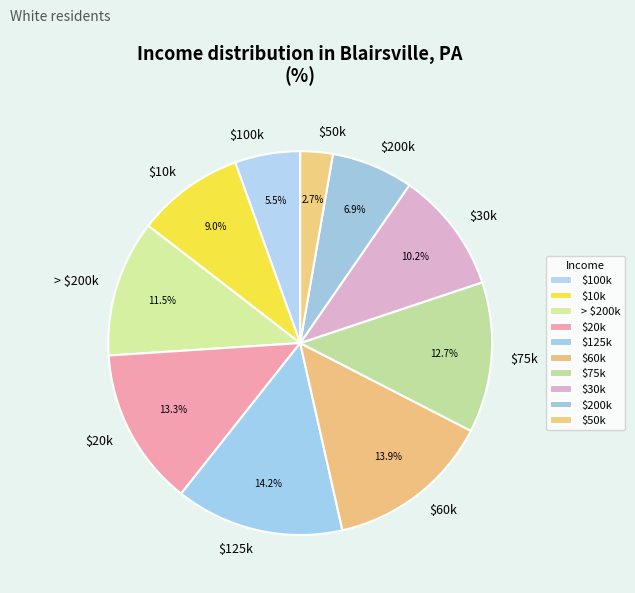

Is $20k the majority of the pie?

No